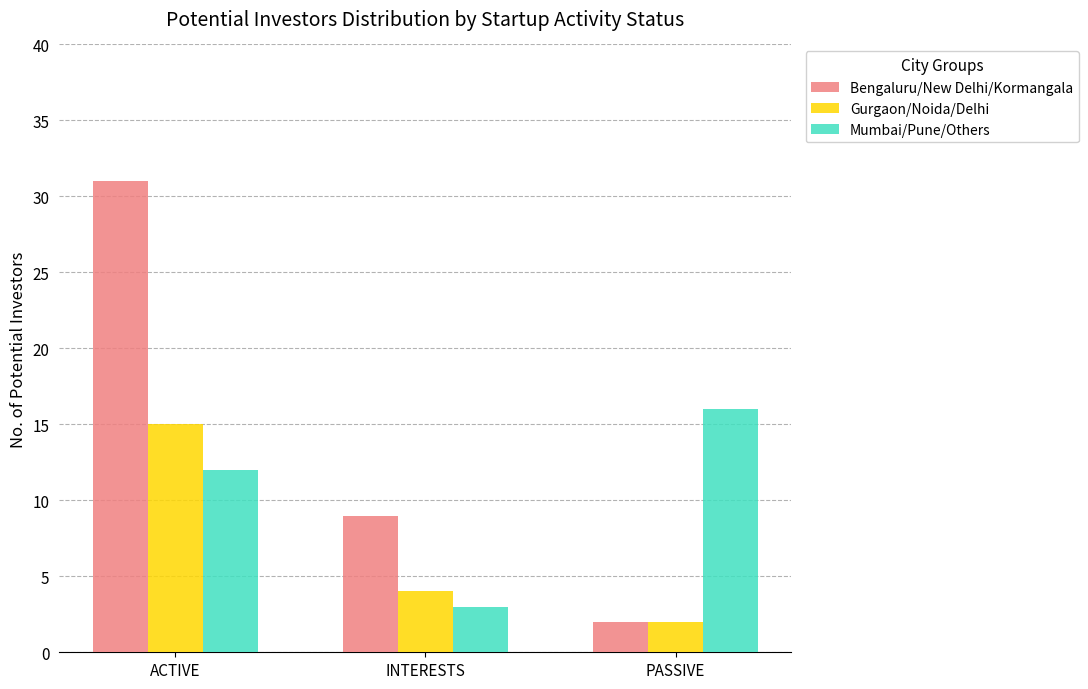

At how many categories does at least one series exceed 8?

3